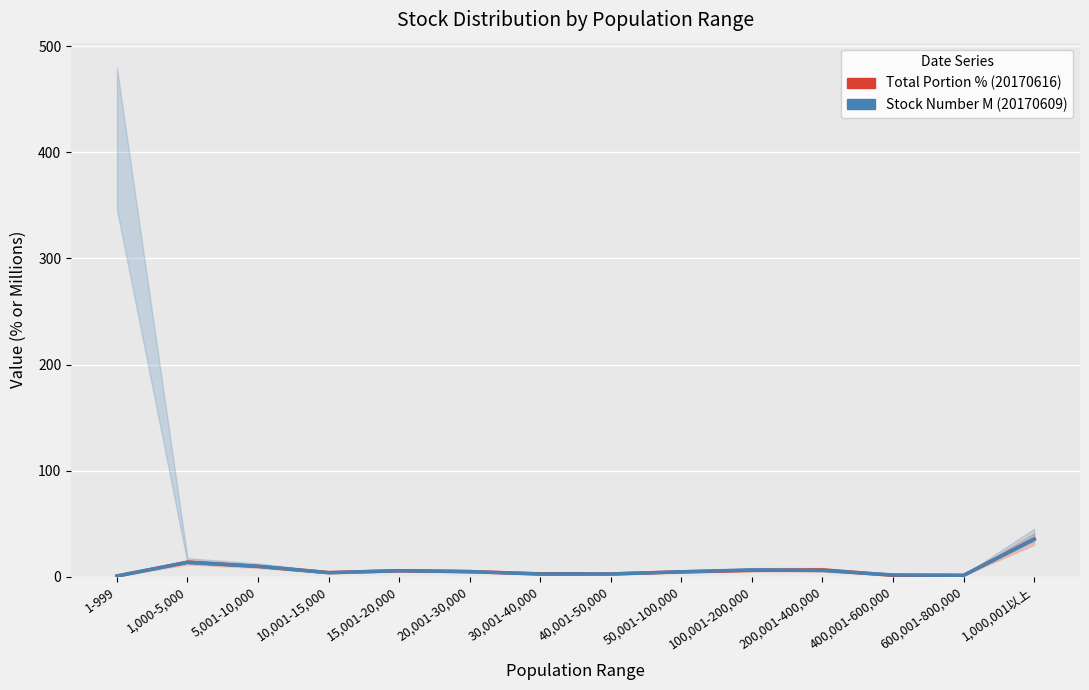

What is the value of the Stock Number (20170609, M) point at the 12th from the left?

1.8